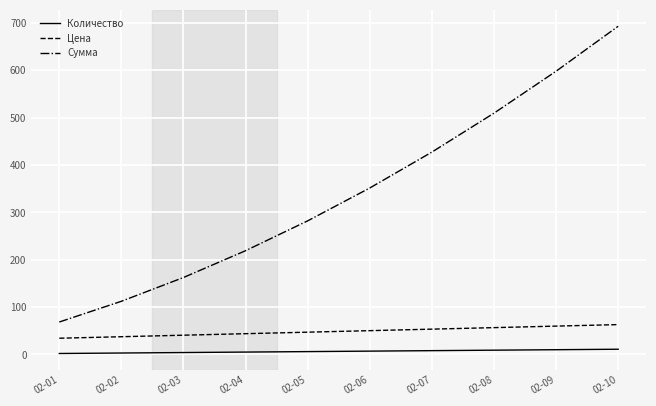

True or false: Сумма has more than 0 points higher than both neighbors.

False